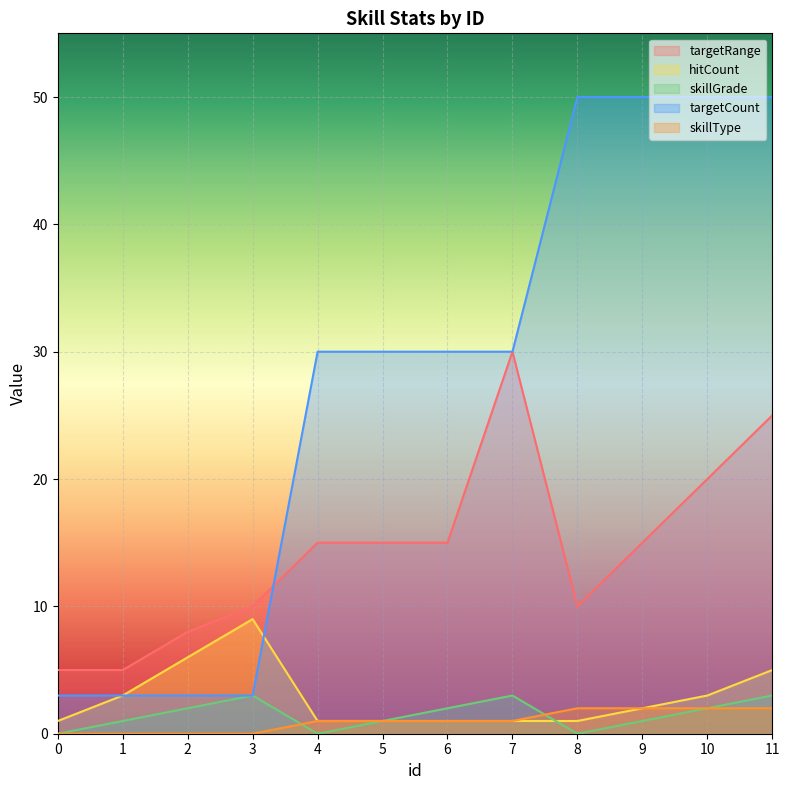

What is the difference between the maximum and second lowest values in the hitCount series?

8